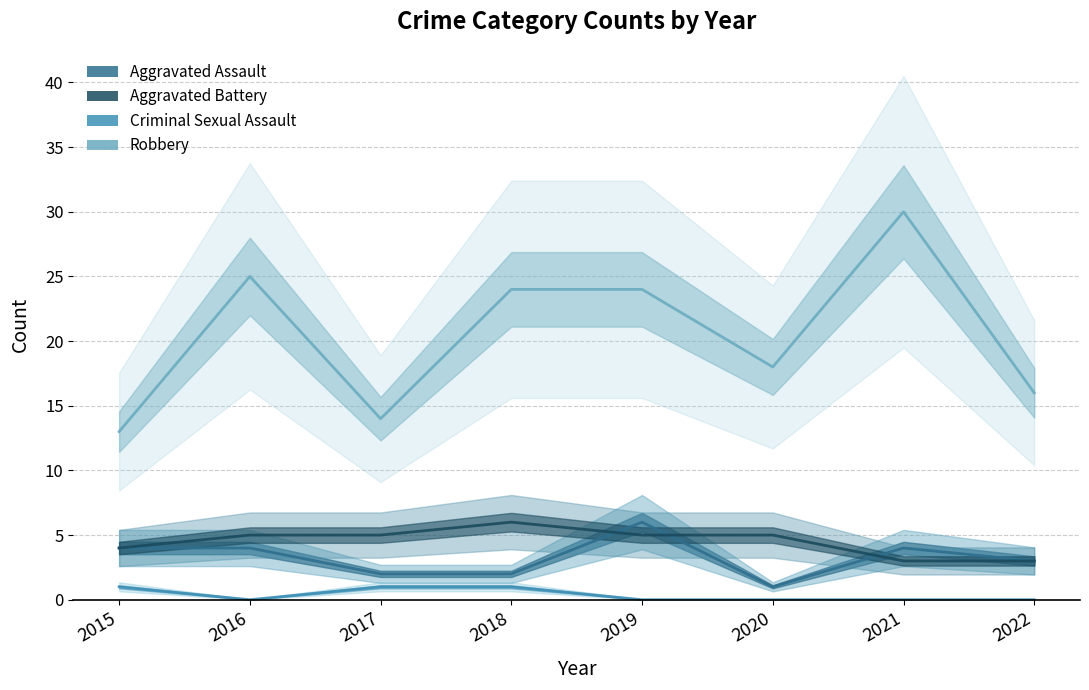

Which series changed the most between 2020 and 2021?

Robbery